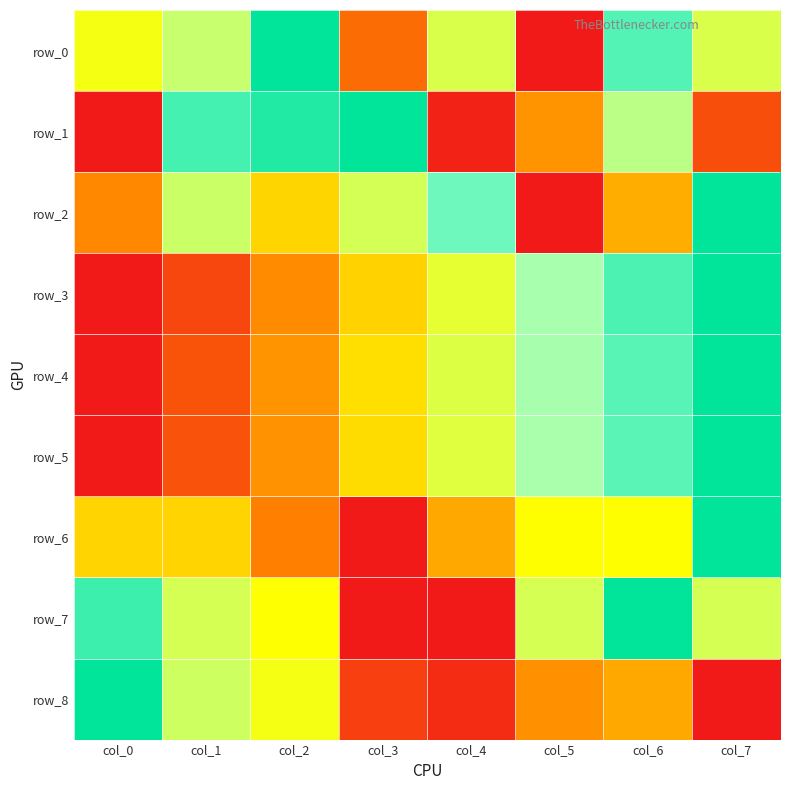

Rank the series by their maximum value, from lowest to highest.

row_0, row_1, row_2, row_3, row_4, row_5, row_6, row_7, row_8